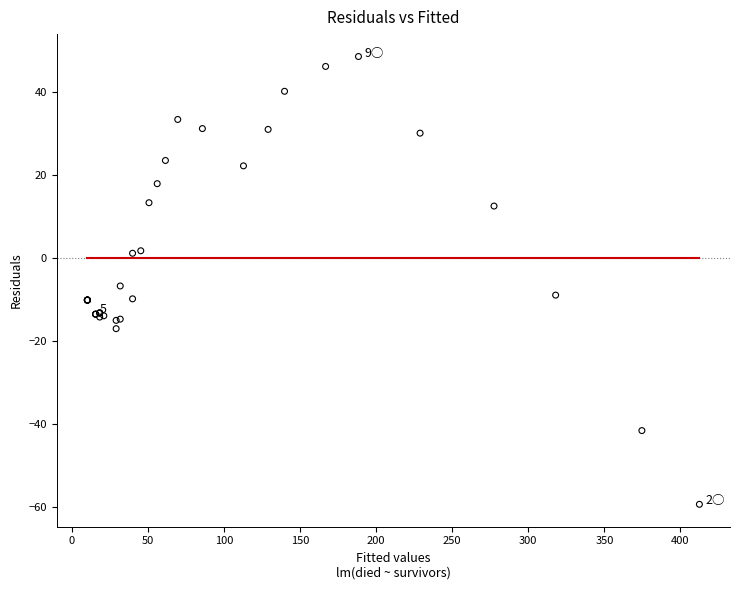

What Y value in the scatter plot is closest to -5?

-6.8